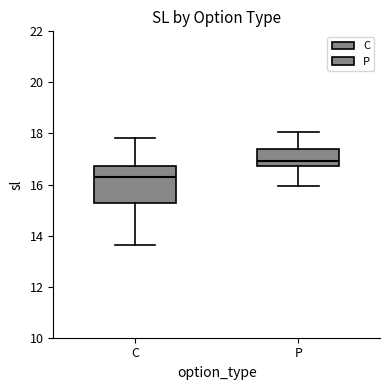

Where does the lower whisker of the box for C end on the y-axis? The values are not printed on the chart, so give them approximately, as read against the axis.

13.6